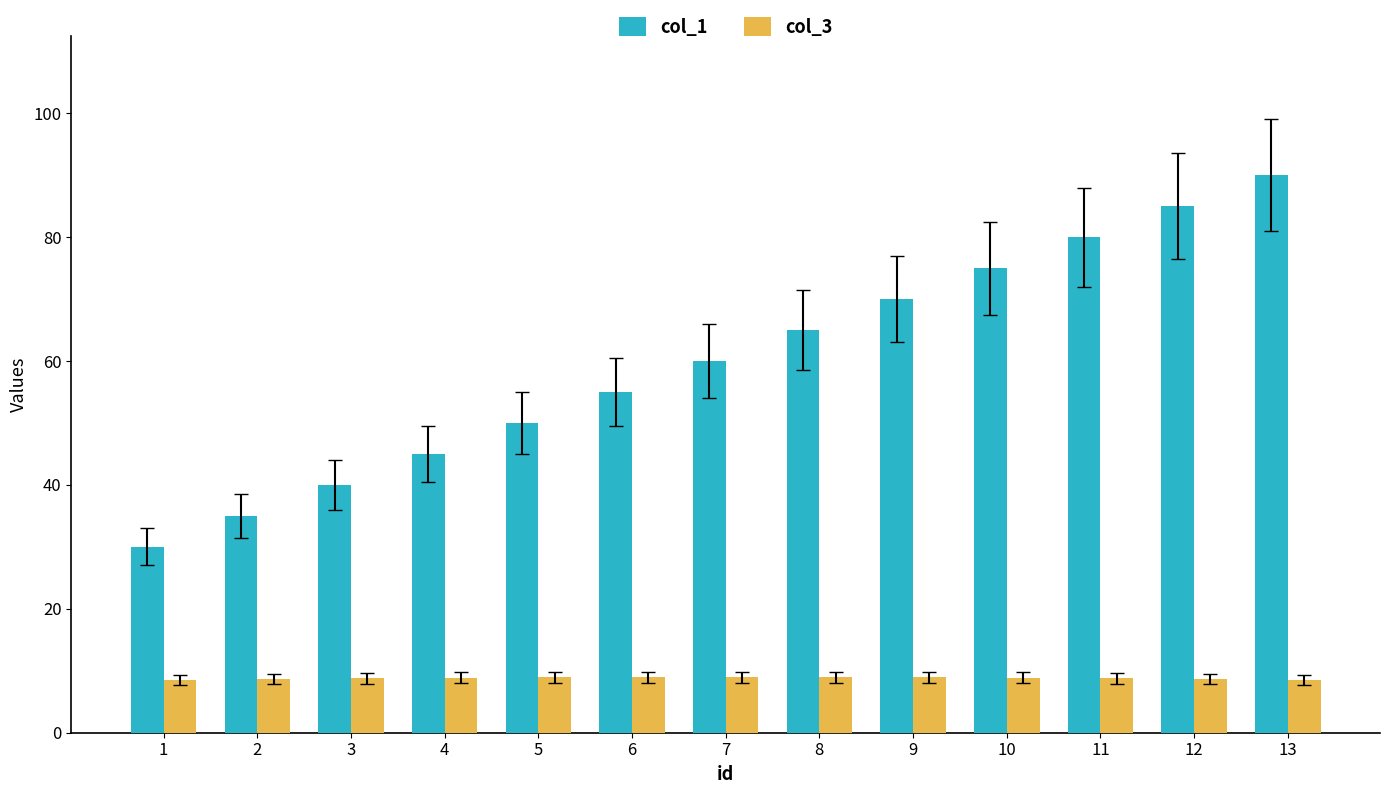

What is the difference between the maximum and second lowest values in the col_1 series?

55.0